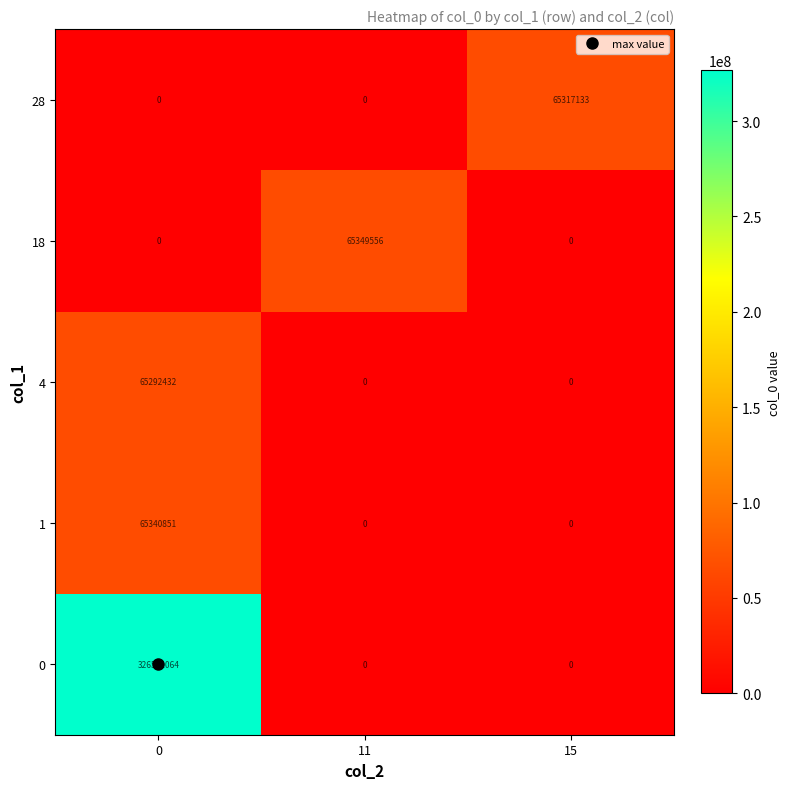

Between 11 and 15, which series saw the biggest shift?

18